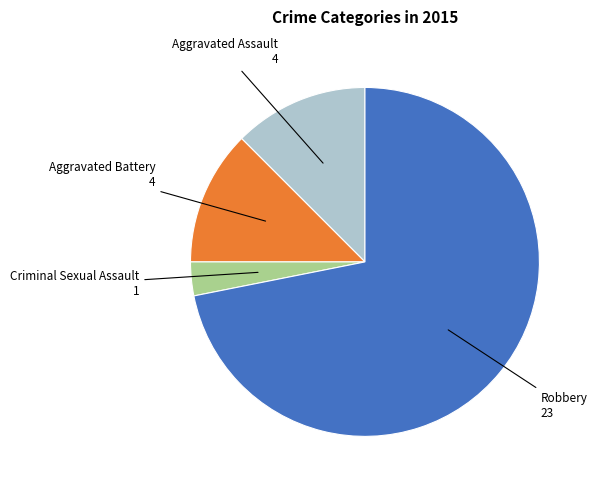

Does any single category account for the majority?

Yes